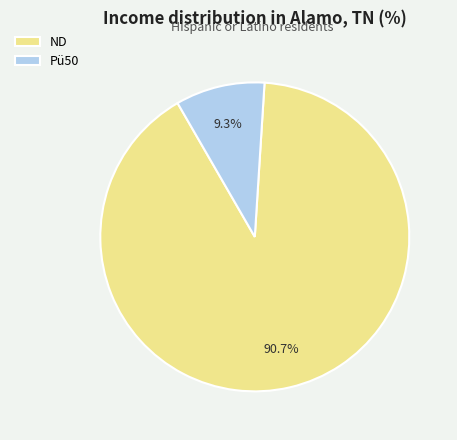

How many slices are in this pie chart?

2